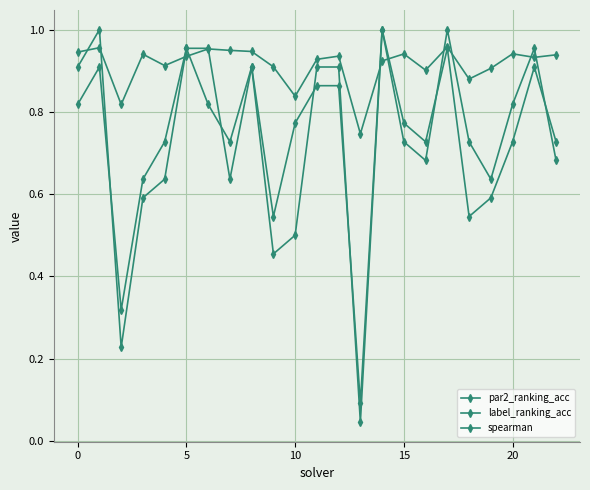

Is this an area chart (filled region under the line)?

No